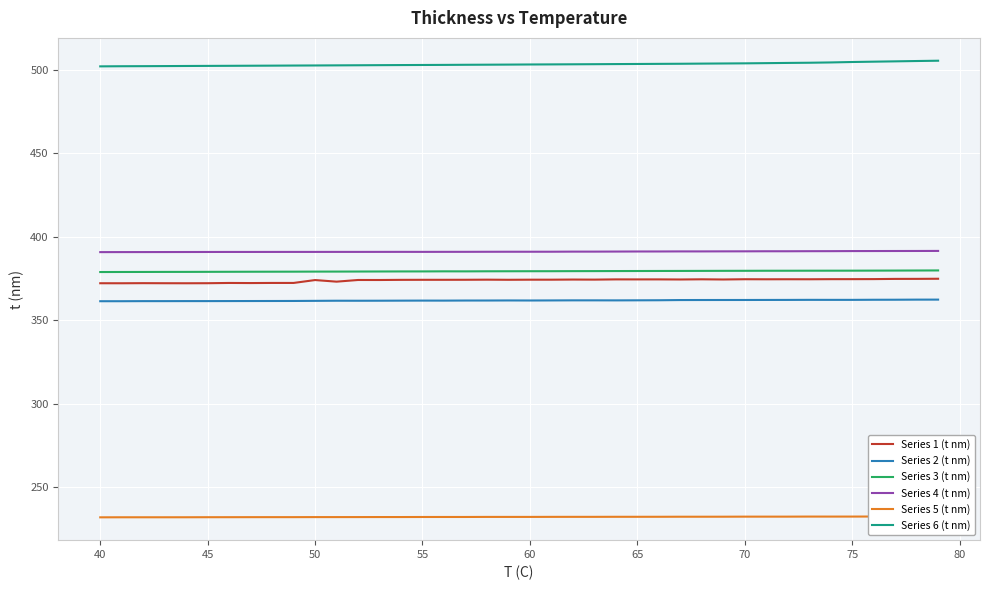

True or false: Series 4 (t nm) and Series 5 (t nm) cross at least once.

False